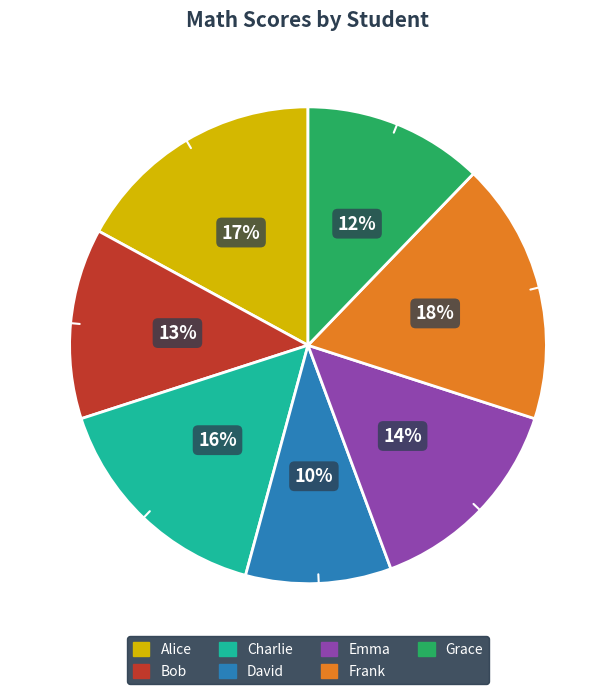

Does Alice account for over 50% of the chart?

No